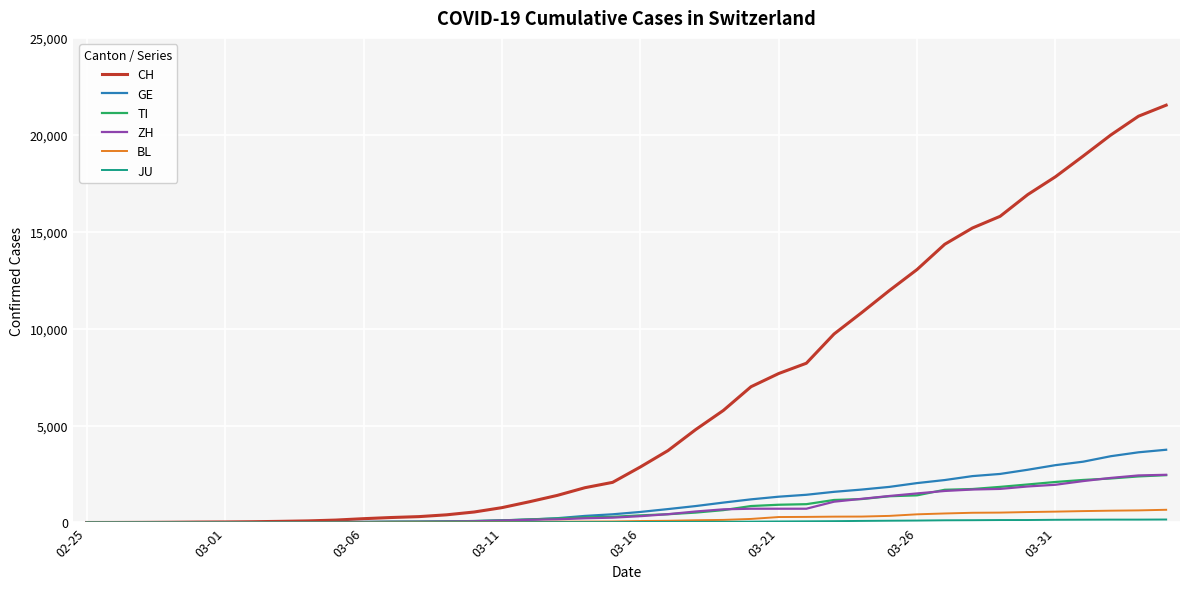

Which series has the widest spread of values?

CH